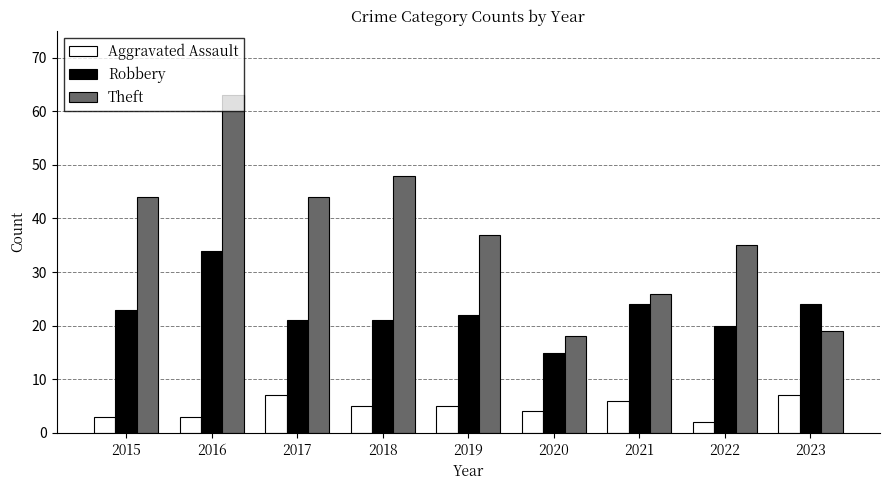

How many bars are there in total?

27